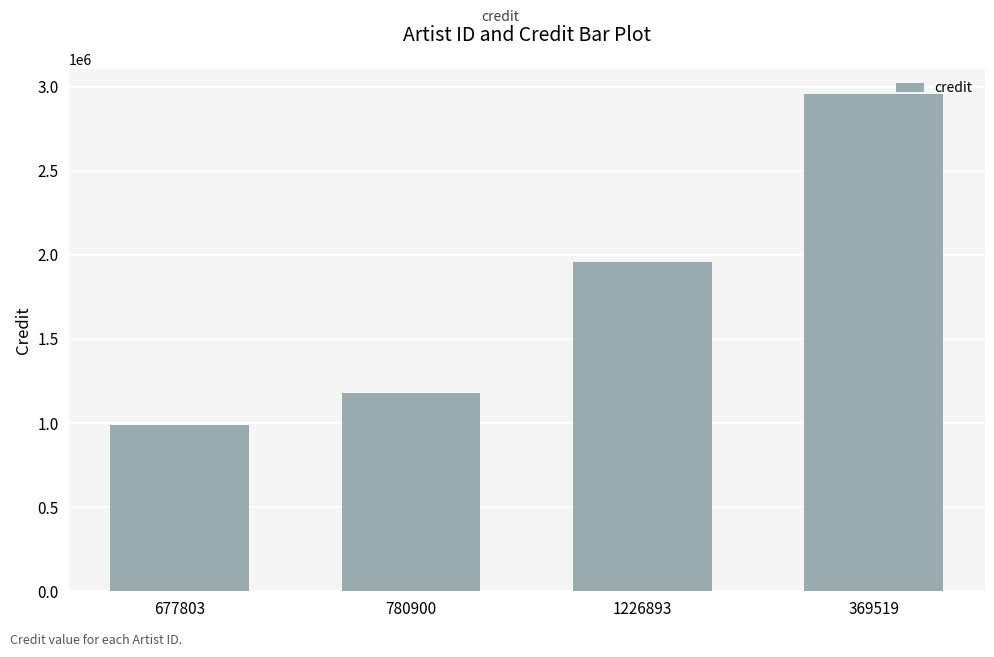

Which category has the highest value across all series?

369519